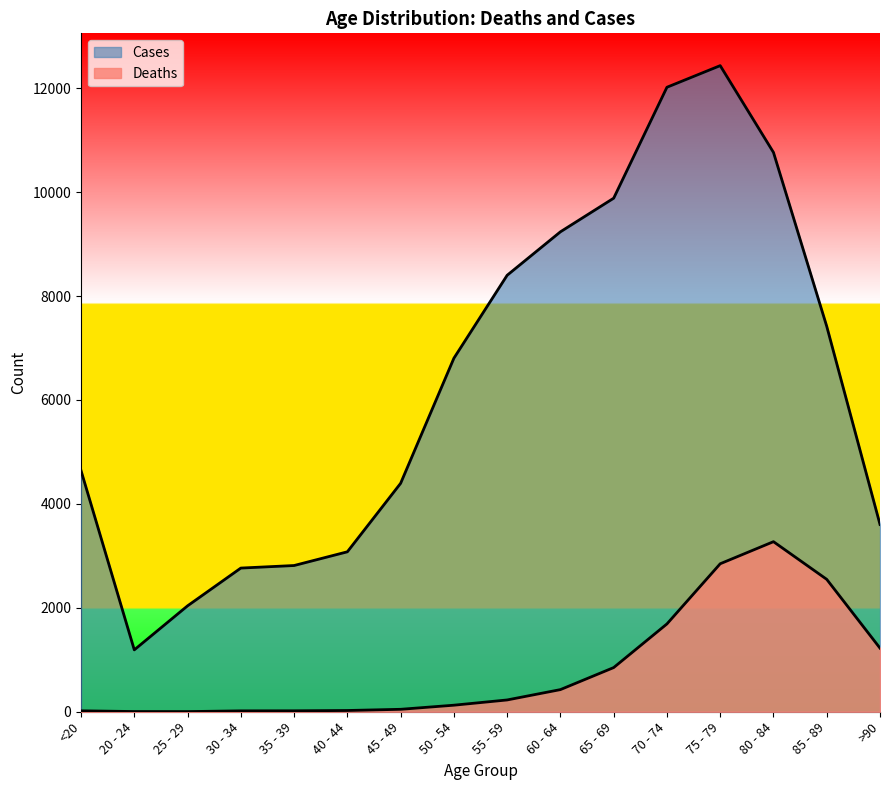

True or false: Deaths and Cases cross at least once.

False